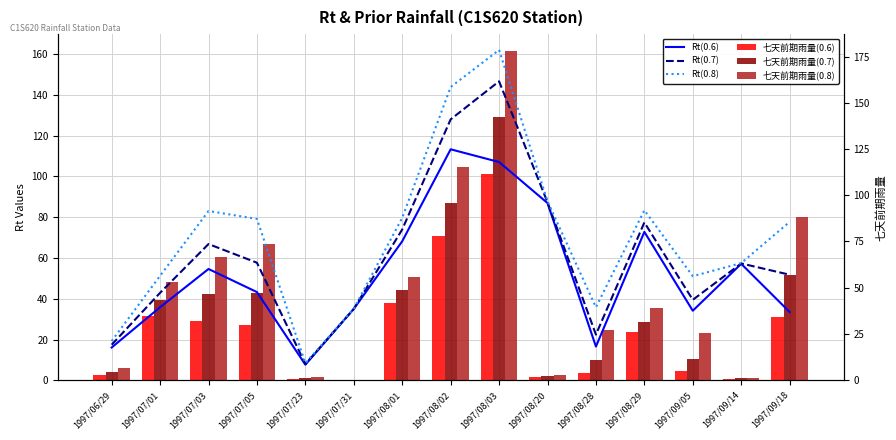

List the series in order of their peak value, lowest first.

七天前期雨量(0.6), Rt(0.6), 七天前期雨量(0.7), 七天前期雨量(0.8), Rt(0.7), Rt(0.8)